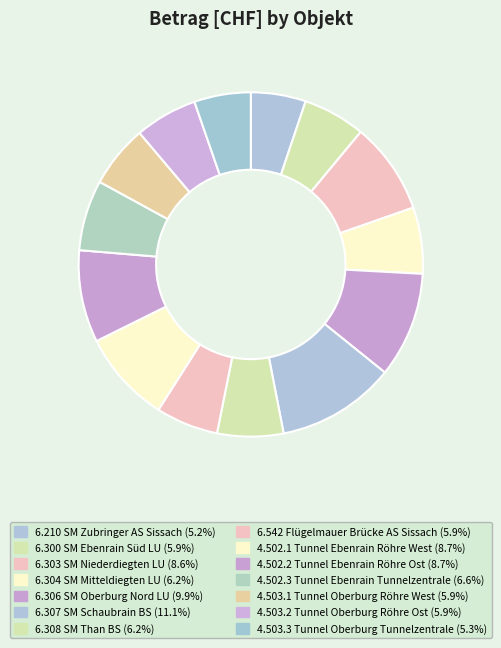

How many segments does this pie chart have?

14